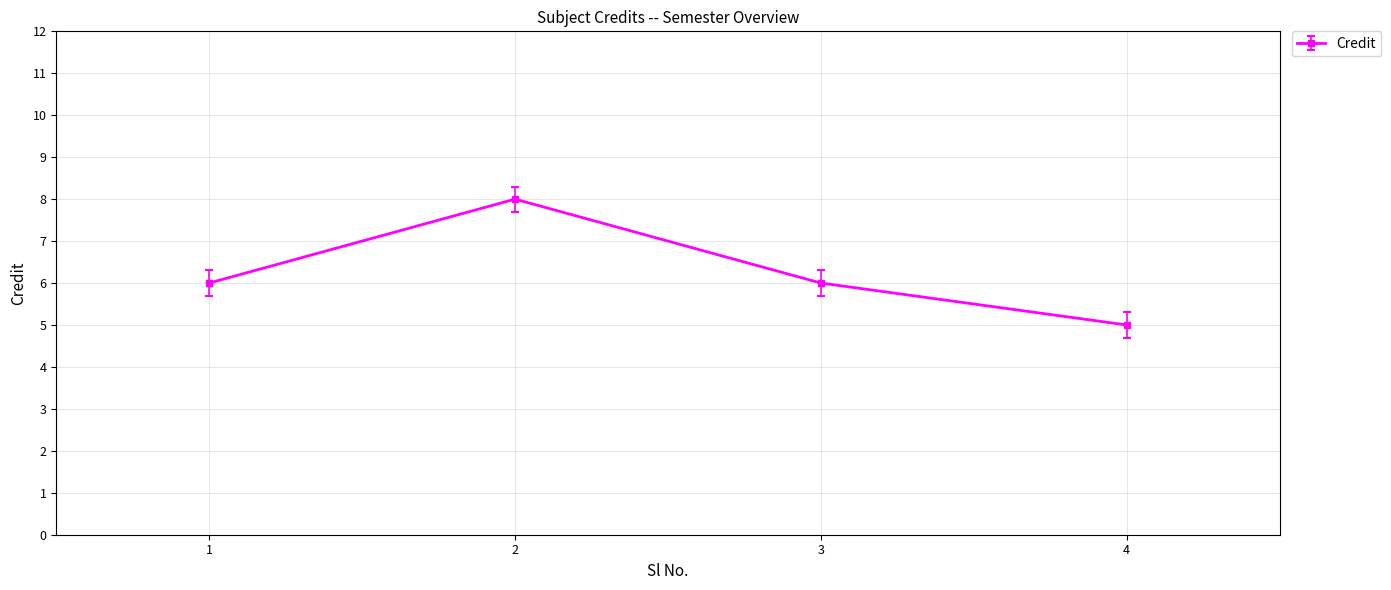

True or false: there are more than 0 points higher than both neighbors.

True